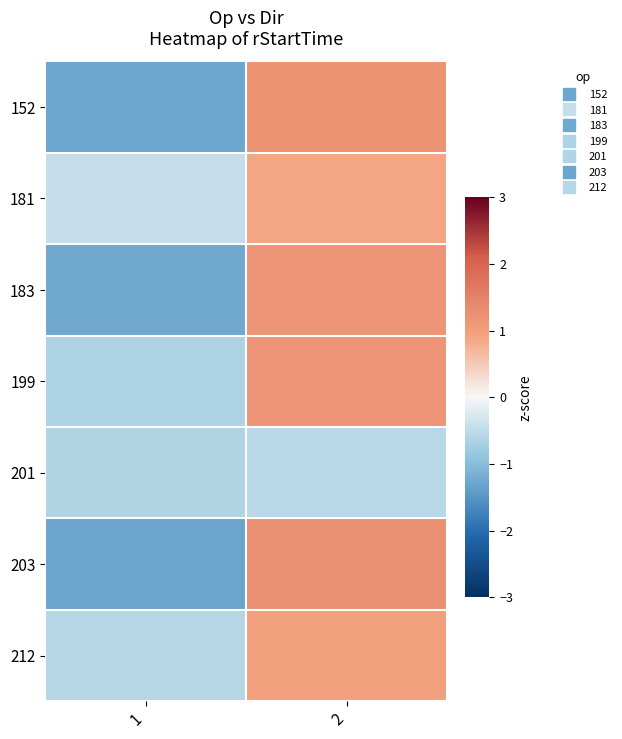

Which series has the largest range (max minus min)?

203